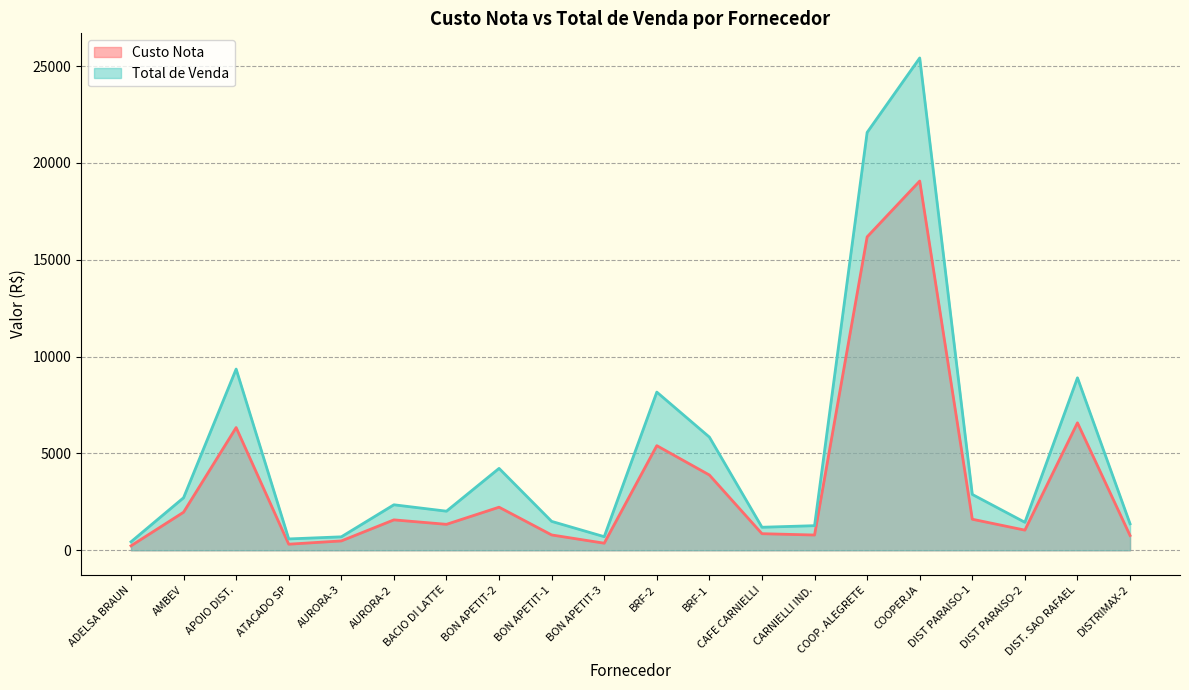

Which series has the widest spread of values?

Total de Venda